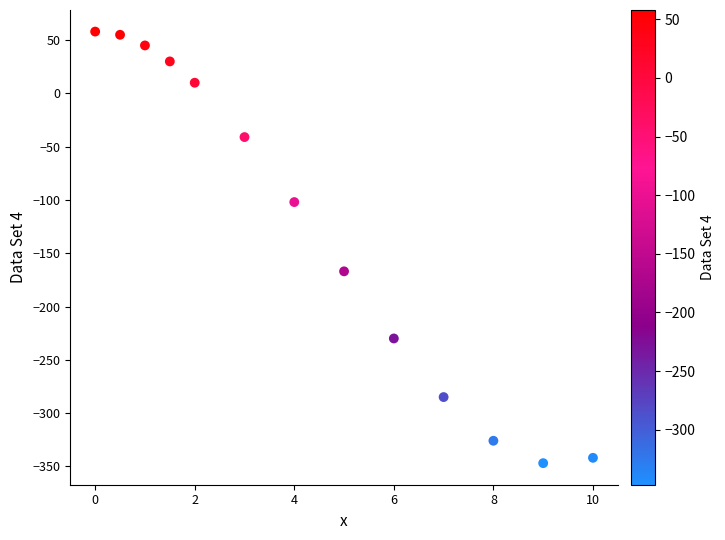

What is the range of Y values (max minus min)?

405